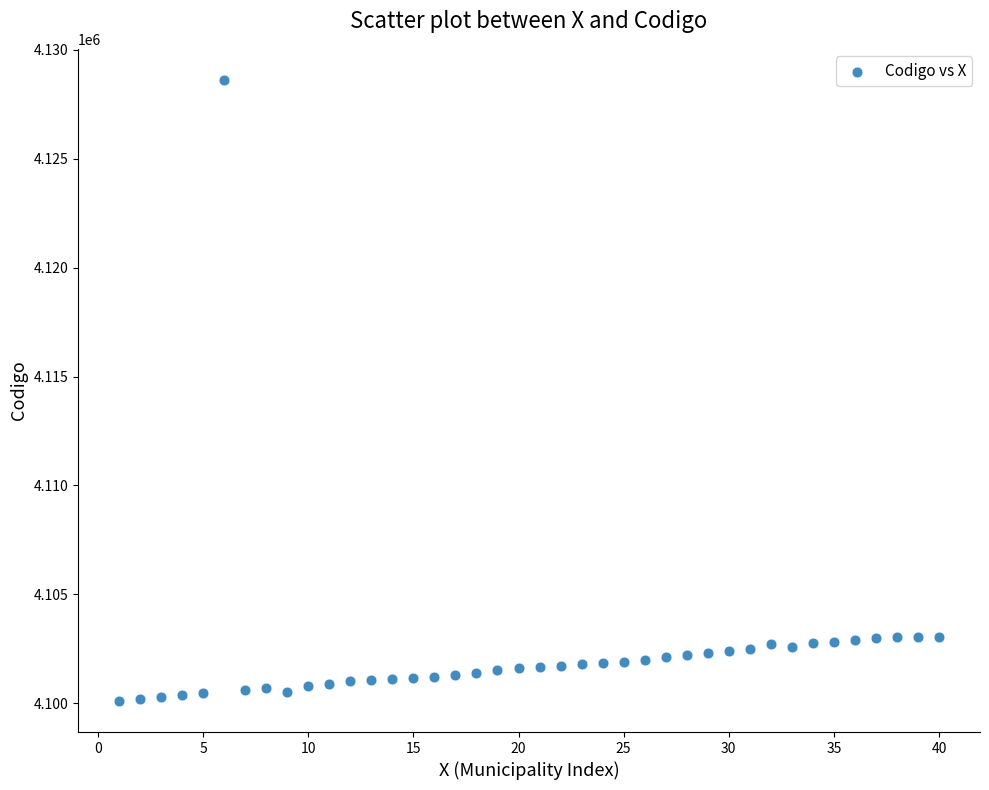

What is the range of X values (max minus min)?

39